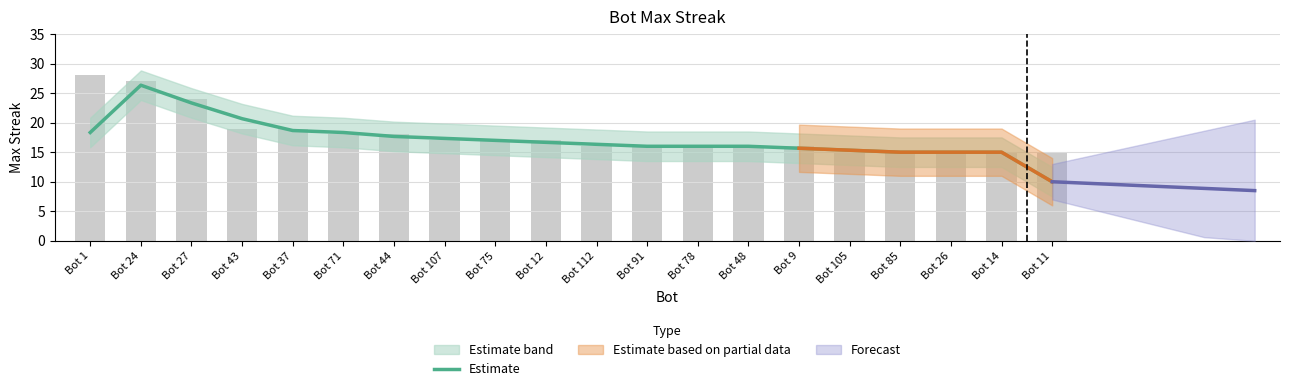

Reading left to right, transcribe all the data shown in this chart.

Bot 1=18.3	Bot 24=26.3	Bot 27=23.3	Bot 43=20.7	Bot 37=18.7	Bot 71=18.3	Bot 44=17.7	Bot 107=17.3	Bot 75=17.0	Bot 12=16.7	Bot 112=16.3	Bot 91=16.0	Bot 78=16.0	Bot 48=16.0	Bot 9=15.7	Bot 105=15.3	Bot 85=15.0	Bot 26=15.0	Bot 14=15.0	Bot 11=10.0